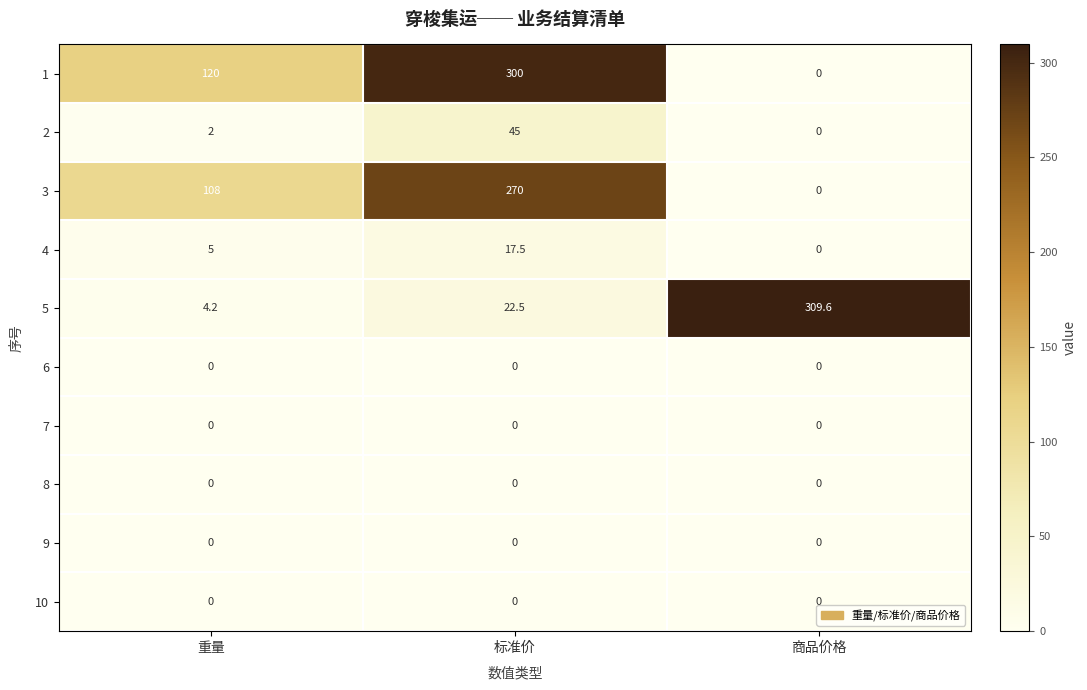

Which series has the widest spread of values?

5